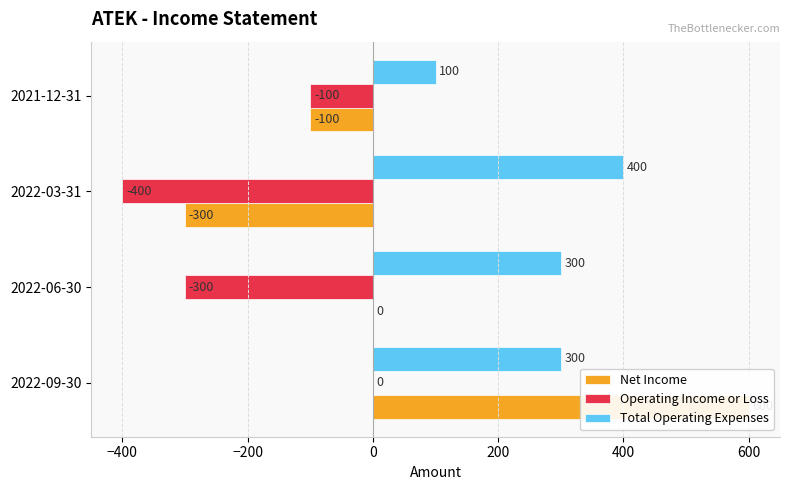

Rank the series by their maximum value, from highest to lowest.

Net Income, Total Operating Expenses, Operating Income or Loss